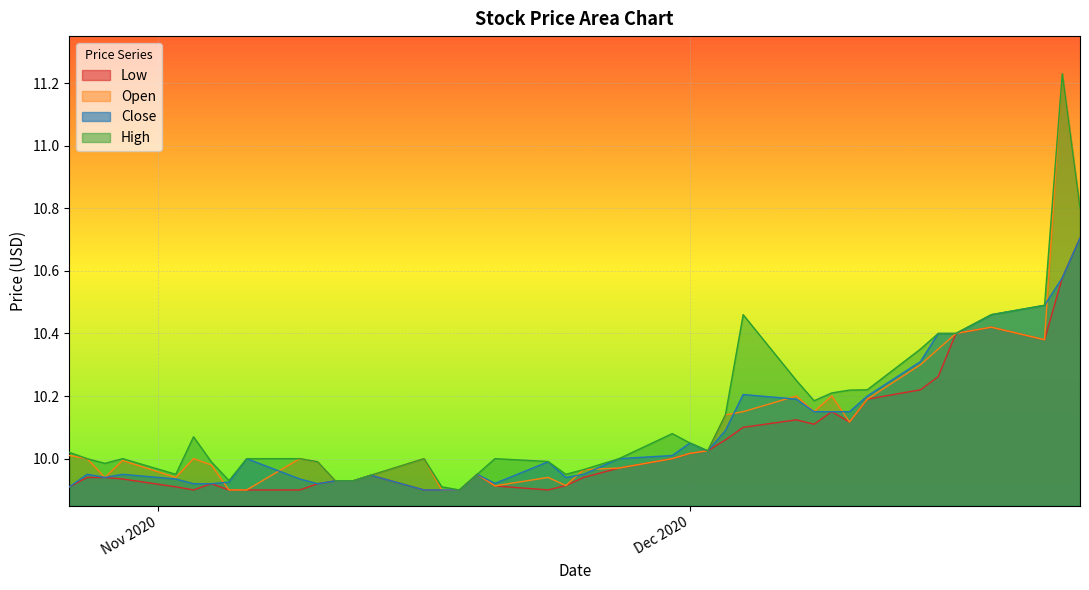

How many interior local valleys does the Open series have?

7